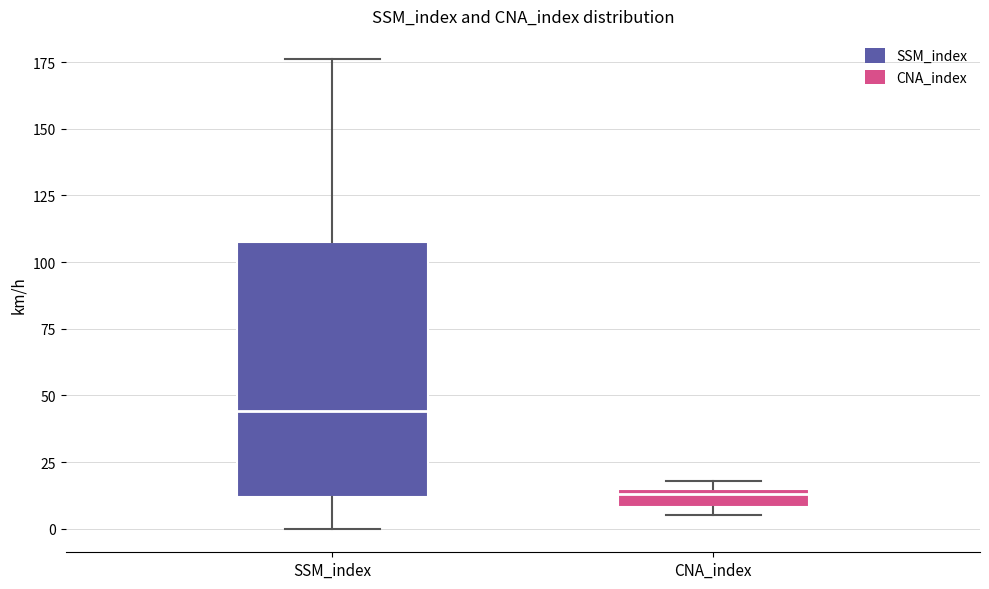

Comparing the boxes themselves (not the whiskers), which one is the tallest?

SSM_index